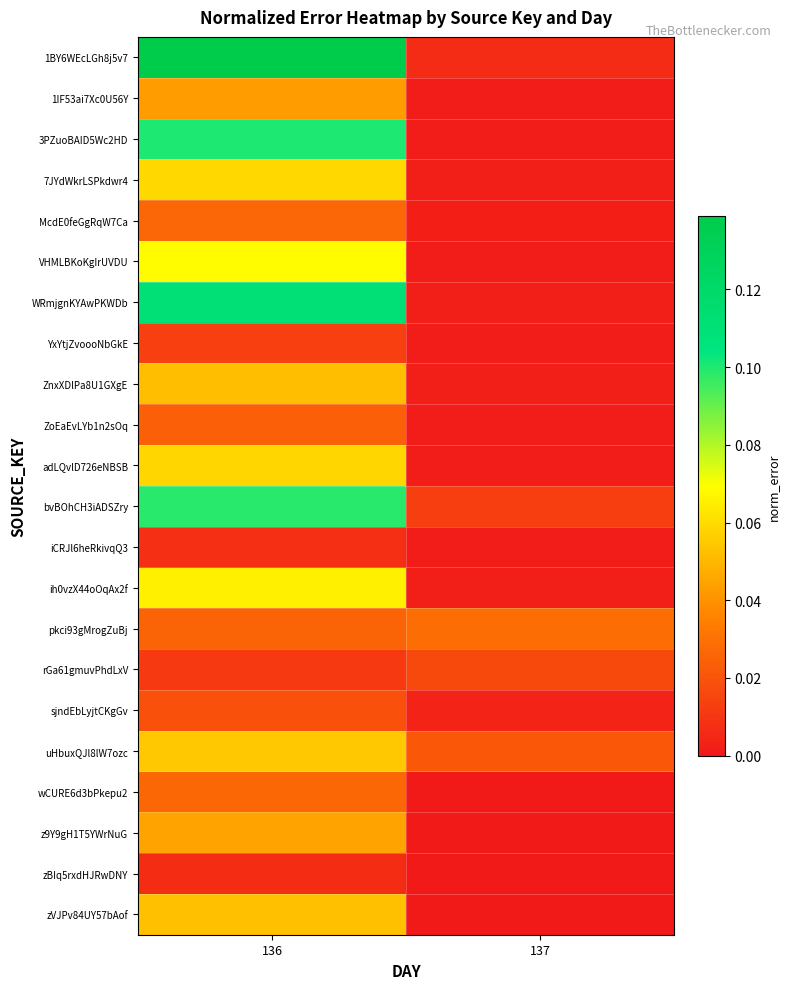

Which series changed the most between 136 and 137?

1BY6WEcLGh8j5v7